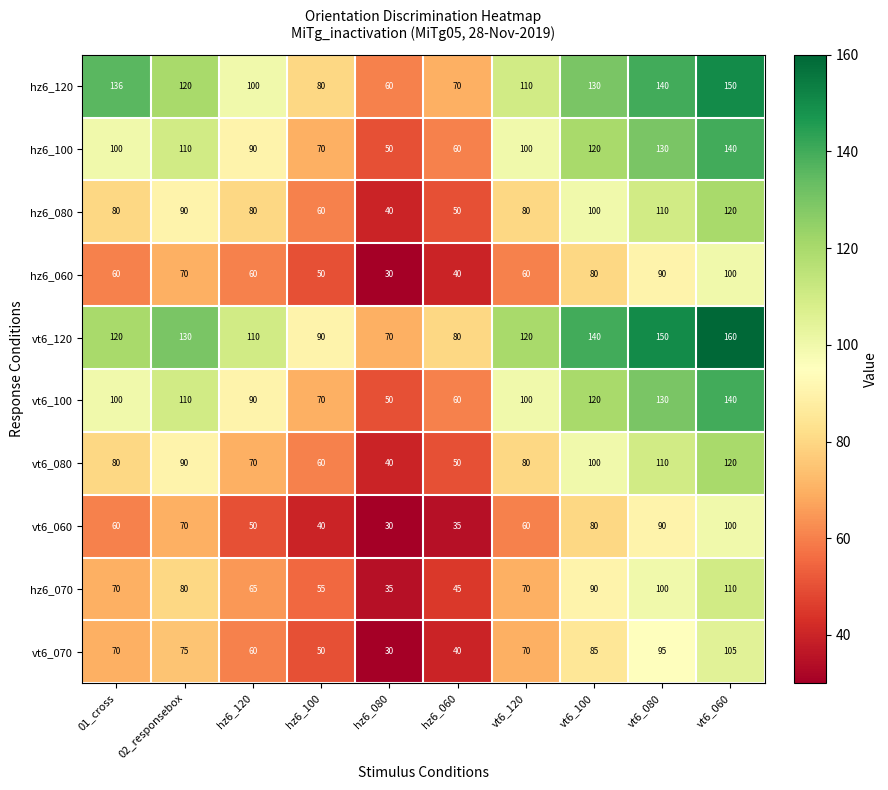

How many data points does each series have?

10